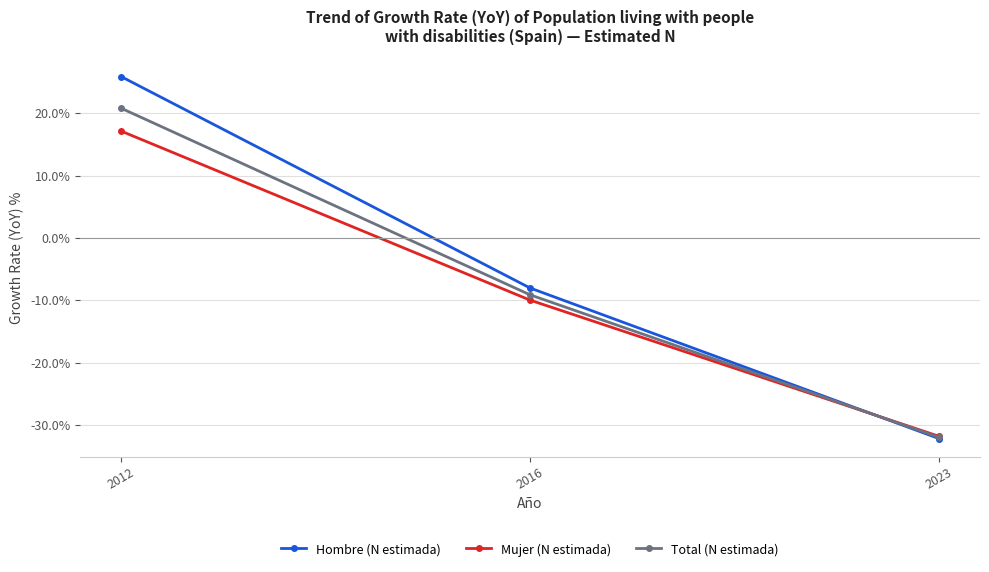

Where is Hombre (N estimada) nearest to the value -3?

2016